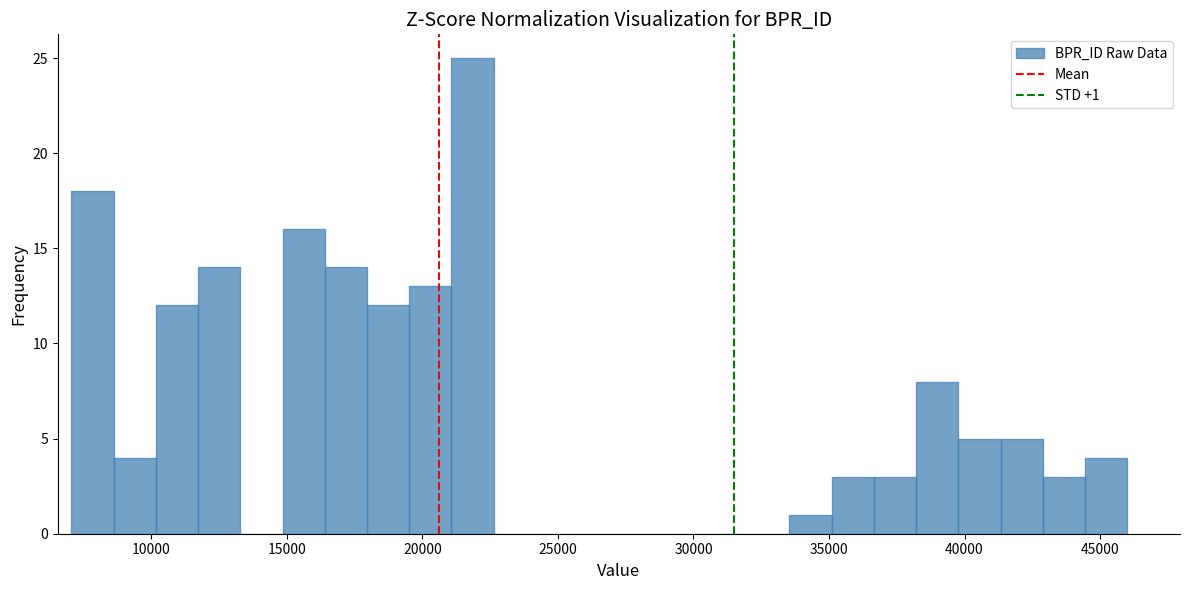

Read against the x-axis, roughly where is the centre of the tallest bar?

22000